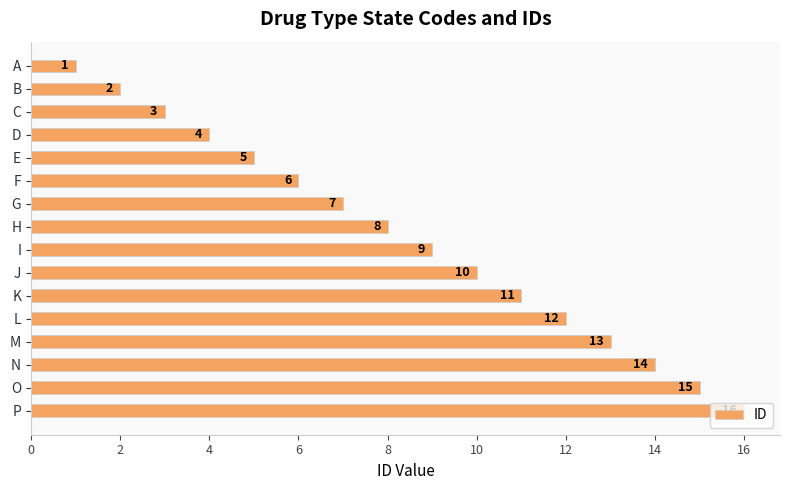

Rank the categories by value from highest to lowest.

P, O, N, M, L, K, J, I, H, G, F, E, D, C, B, A